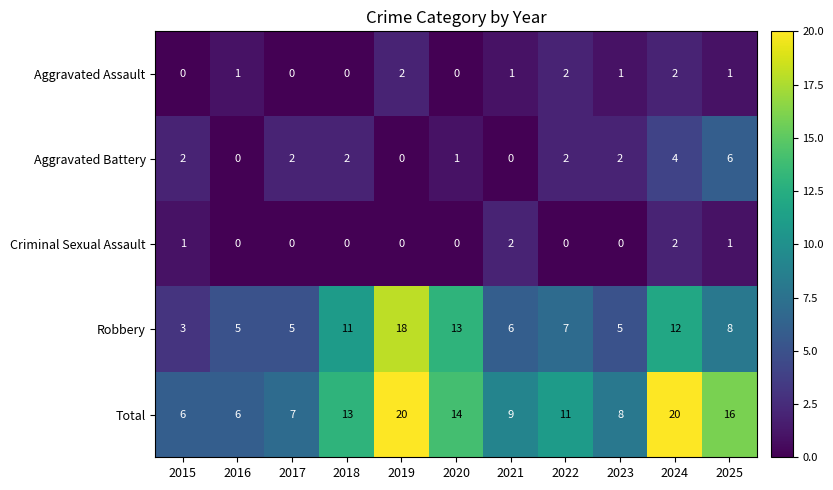

Which category has the lowest value in the Total series?

2015